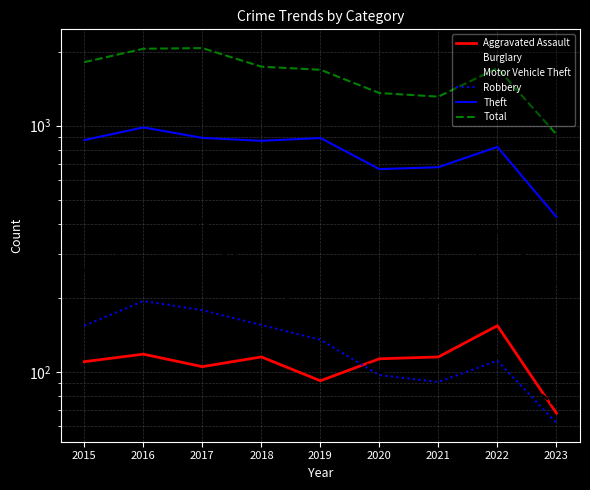

The value of Aggravated Assault at 2018 is 28. True or false?

False